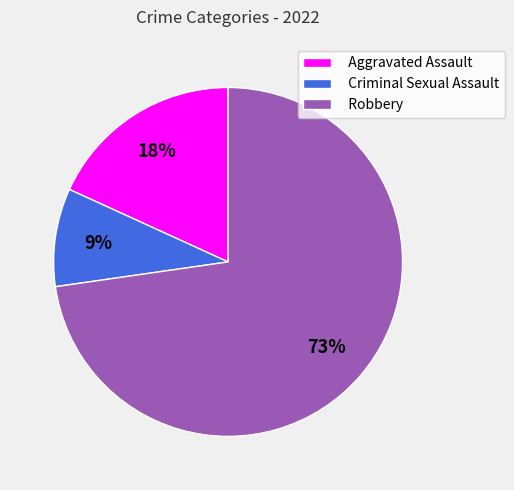

Does Robbery represent more than half of the total?

Yes